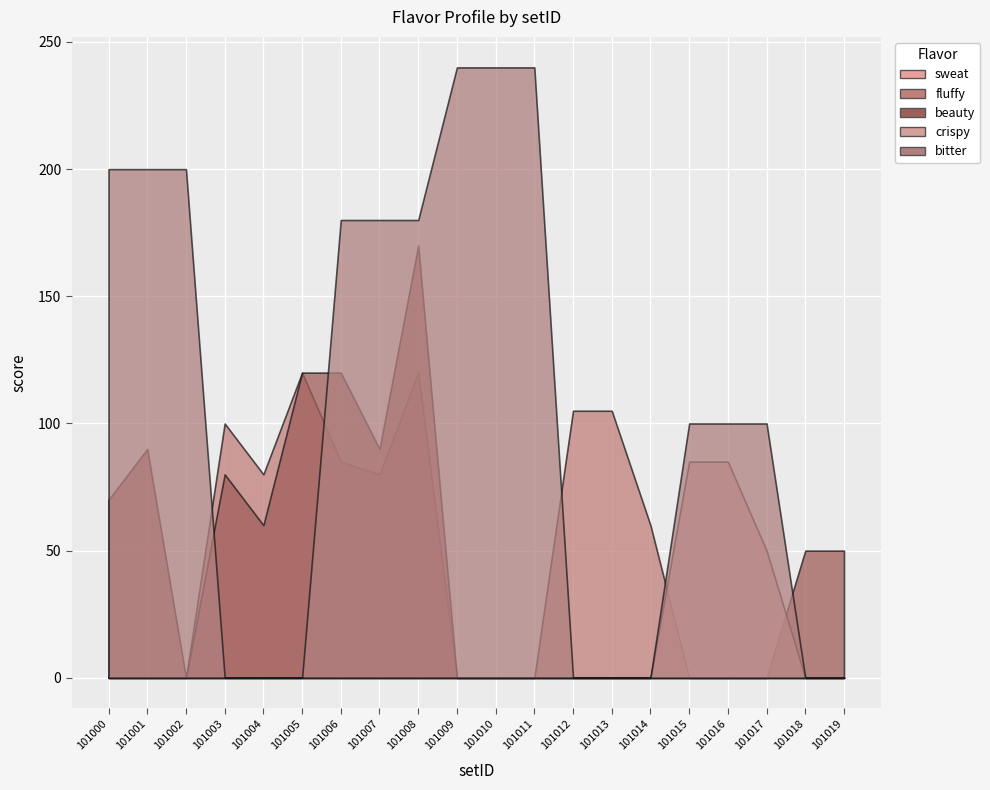

Reading right to left, what are all the values shown in this chart?

sweat: 0	0	0	0	0	0	0	0	0	0	0	0	0	0	0	0	0	0	0	0
fluffy: 0	0	0	0	0	60	105	105	0	0	0	120	80	85	120	80	100	0	0	0
beauty: 50	50	0	0	0	0	0	0	0	0	0	170	90	120	120	60	80	0	90	70
crispy: 0	0	50	85	85	0	0	0	0	0	0	0	0	0	0	0	0	0	0	0
bitter: 0	0	100	100	100	0	0	0	240	240	240	180	180	180	0	0	0	200	200	200